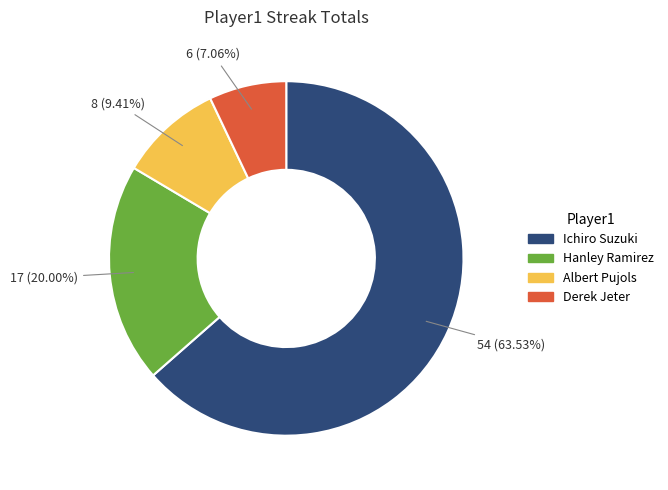

How many segments does this pie chart have?

4